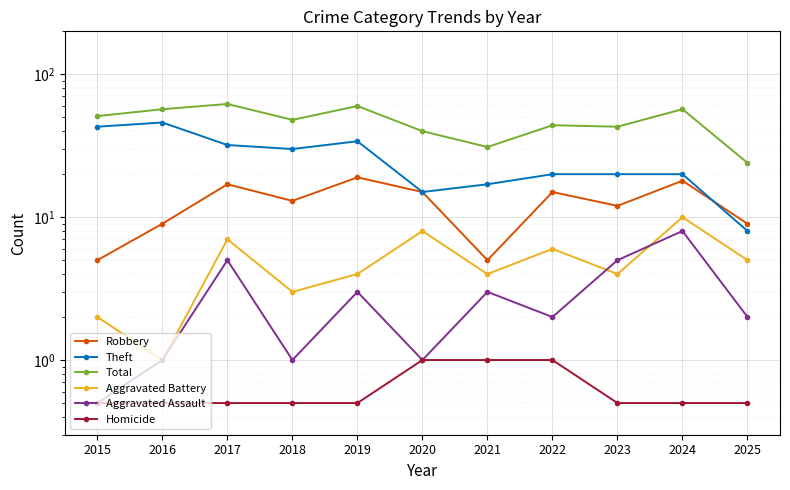

What is the total value across all series at 2018?

95.5